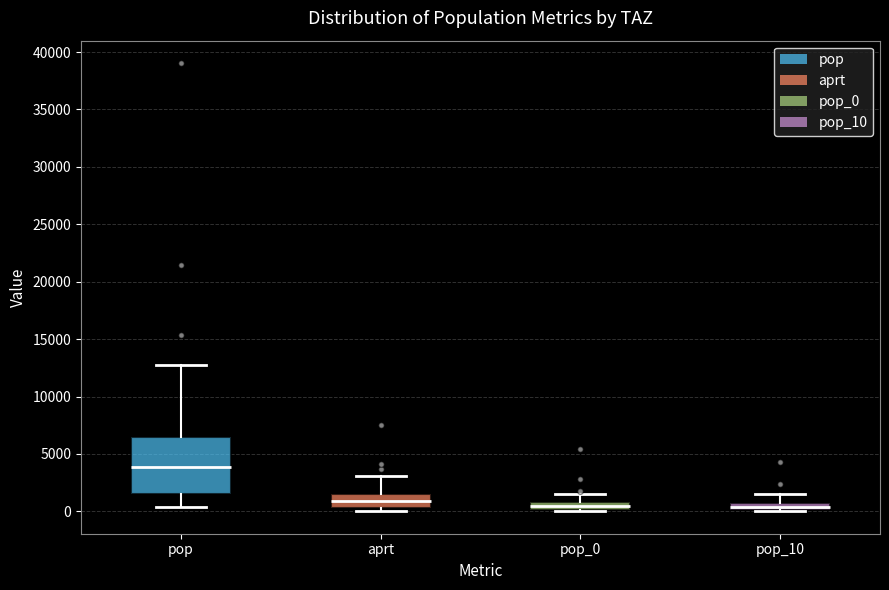

Which box is the tallest, from its lower edge to its upper edge?

pop